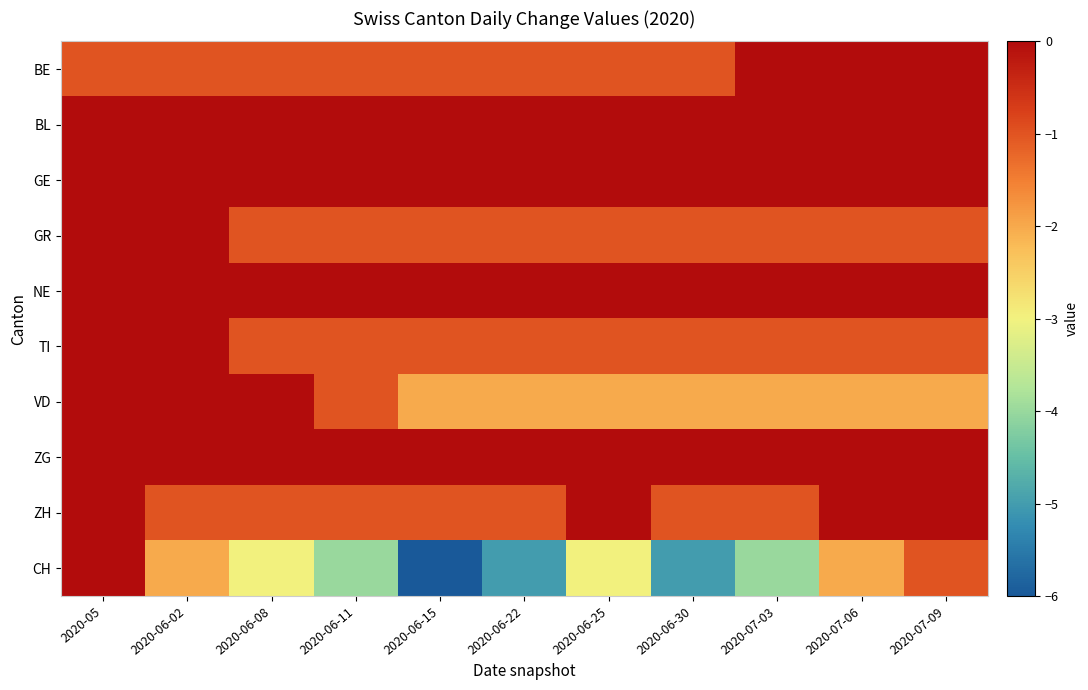

Count the number of data series in this chart.

10